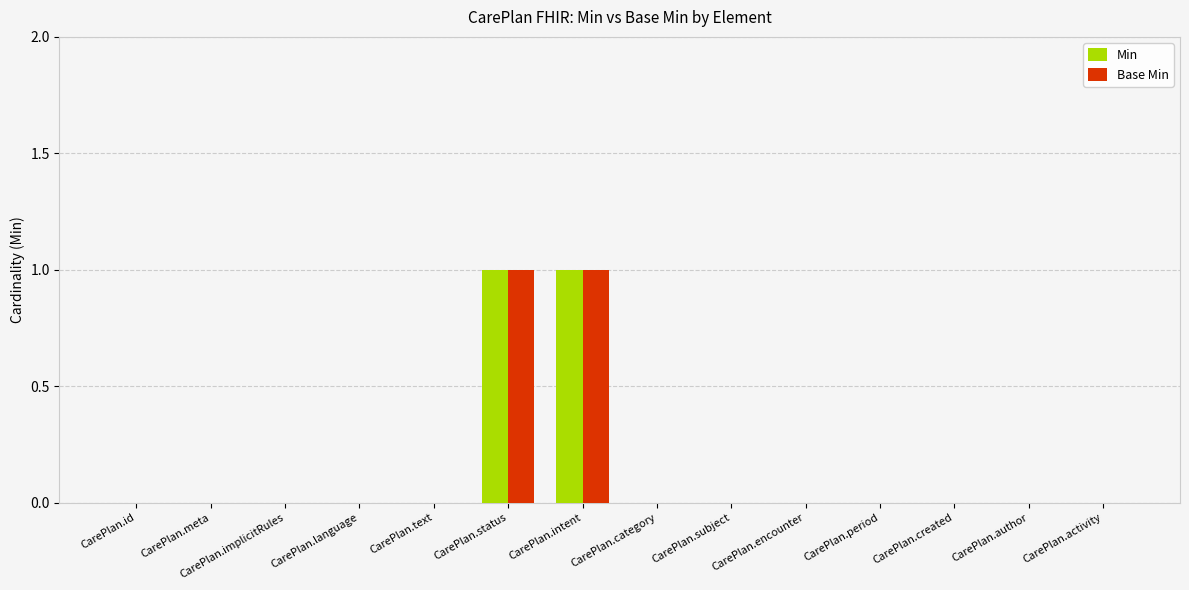

The value of Base Min at CarePlan.period is 0. True or false?

True